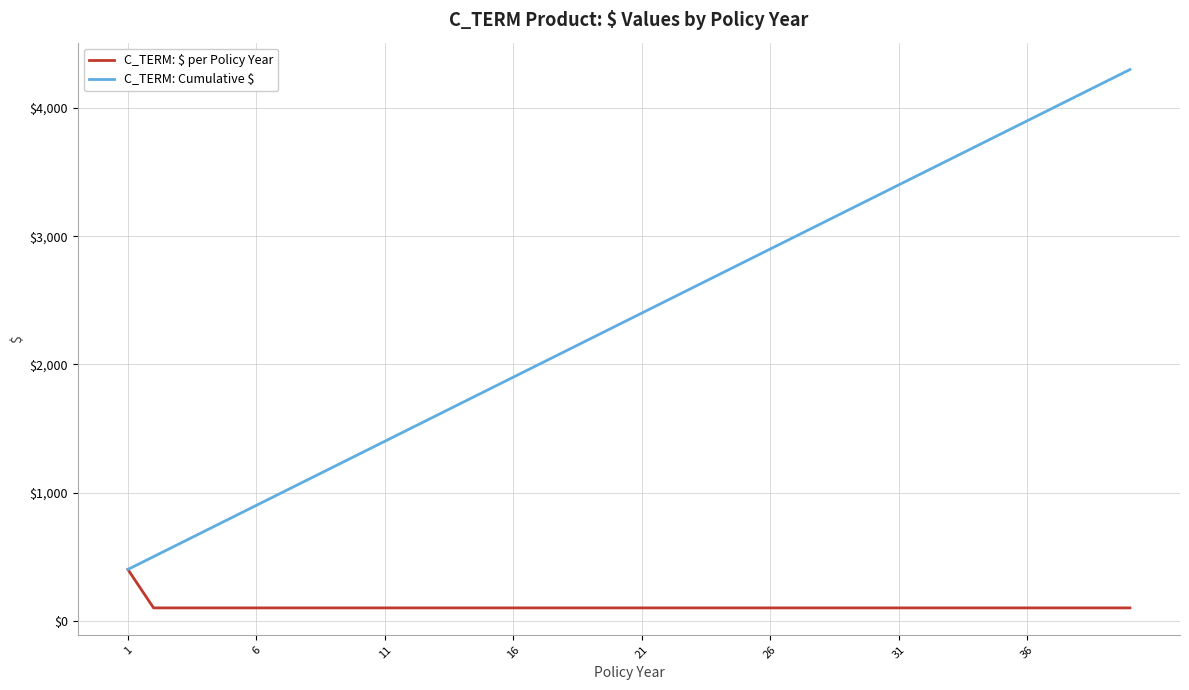

Which series has the widest spread of values?

C_TERM: Cumulative $